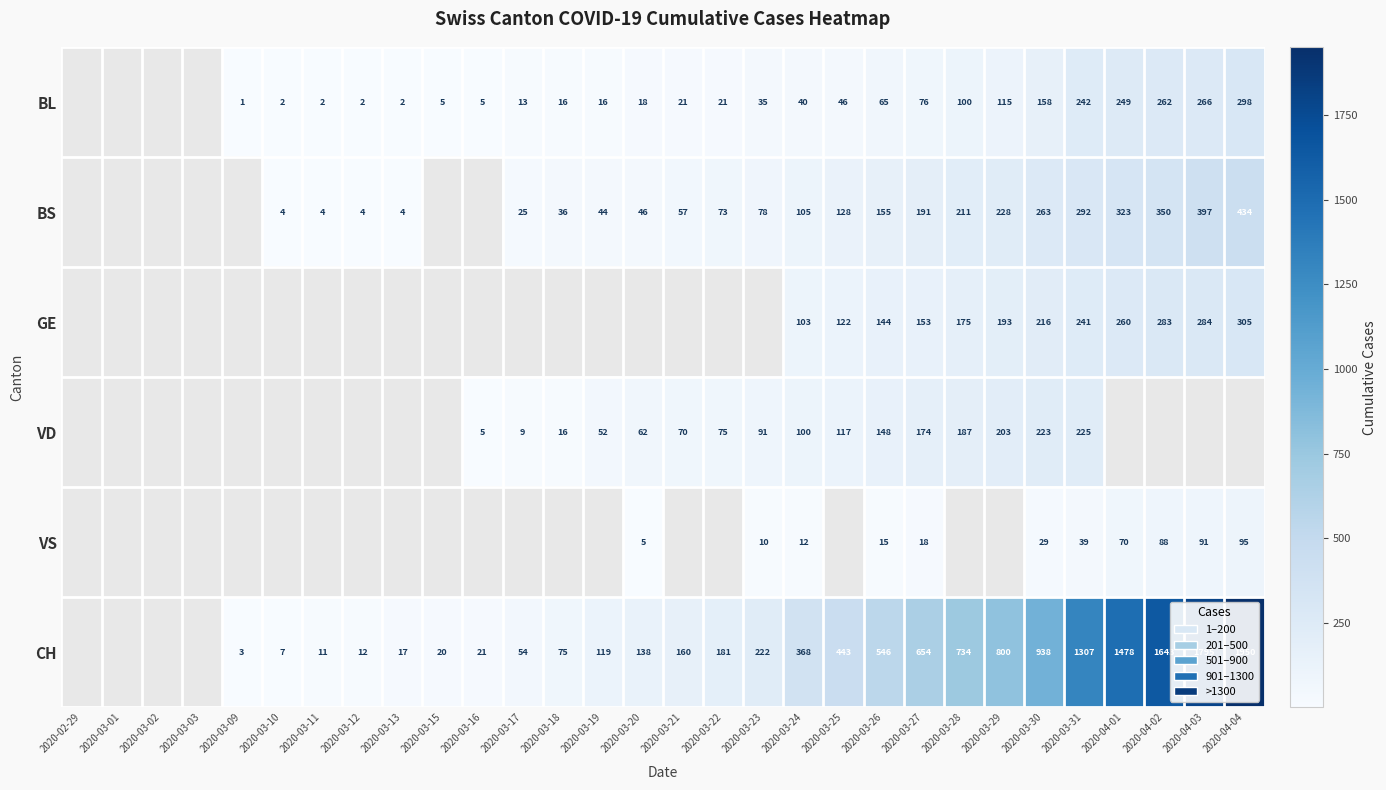

The value of BS at 2020-03-25 is 128. True or false?

True